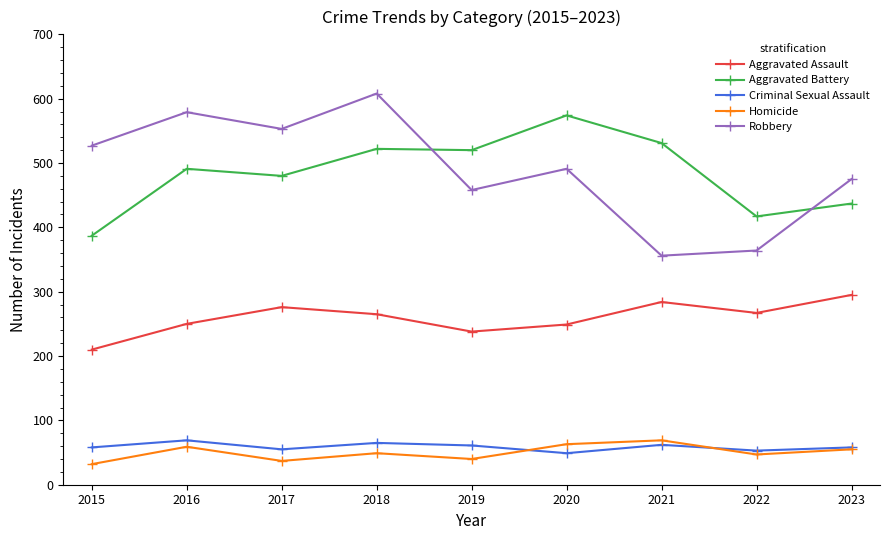

The value of Robbery at 2018 is 921. True or false?

False